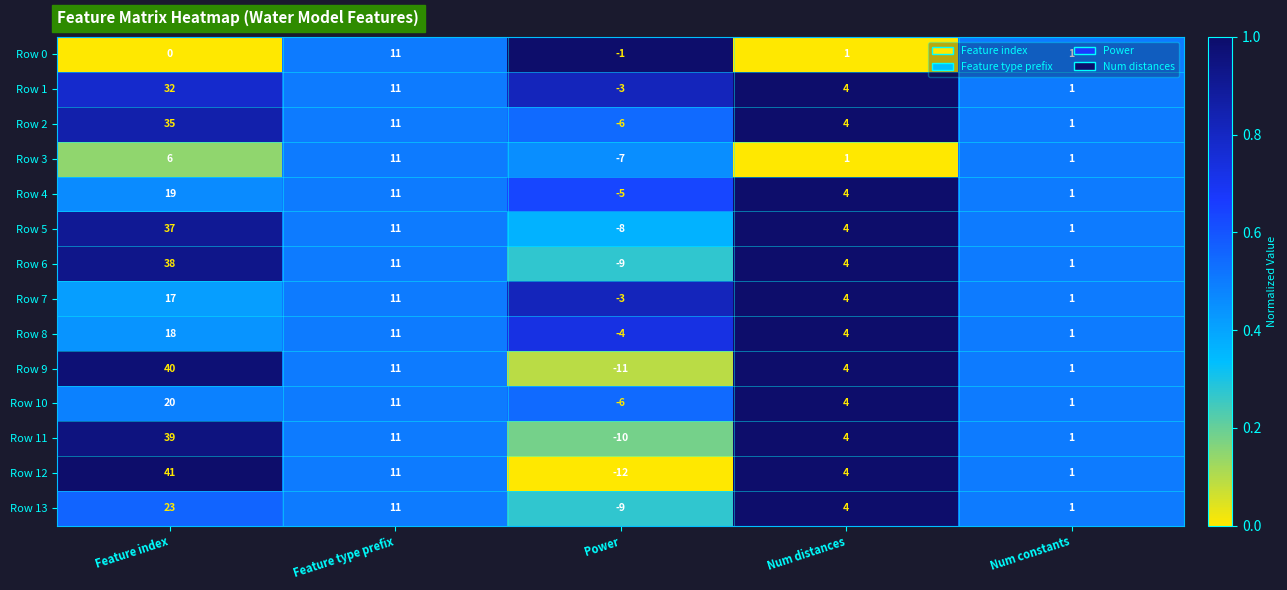

At which label does Row 5 reach its minimum?

Power